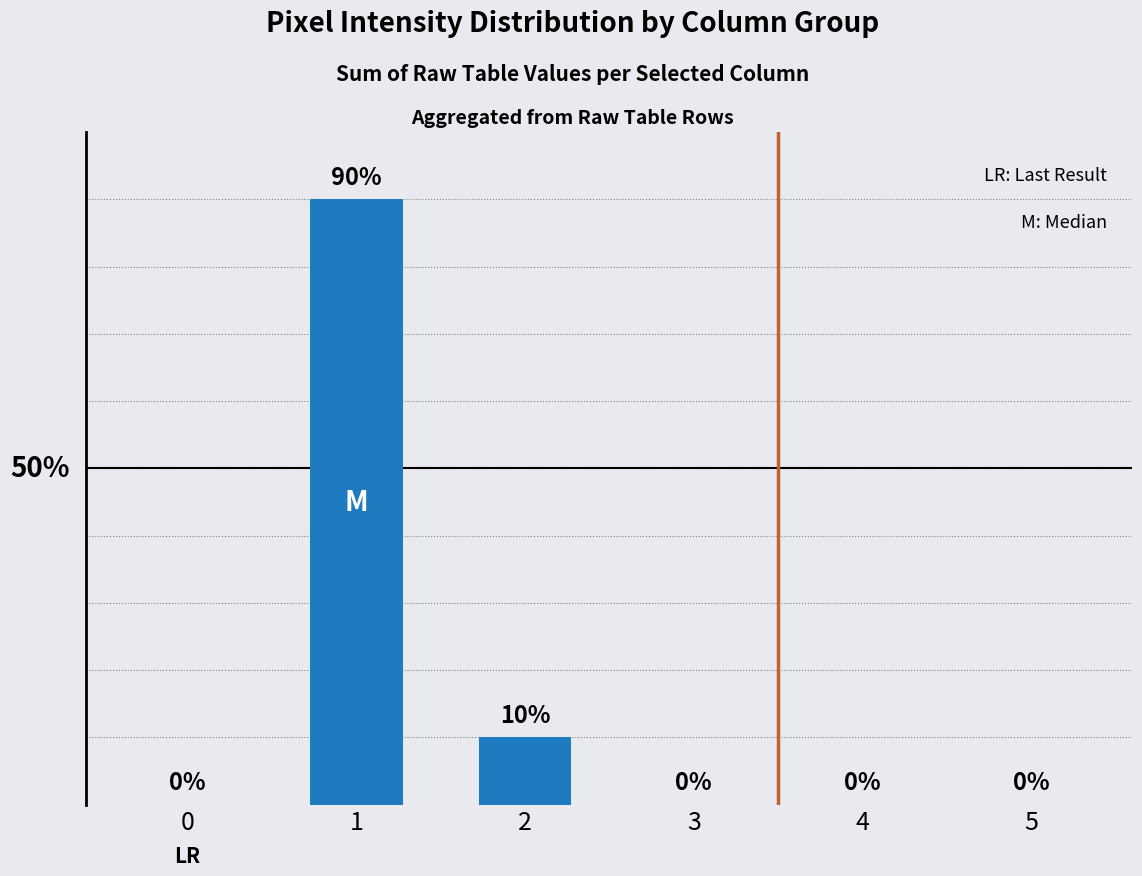

The chart shows a value of 50 at 3. True or false?

False